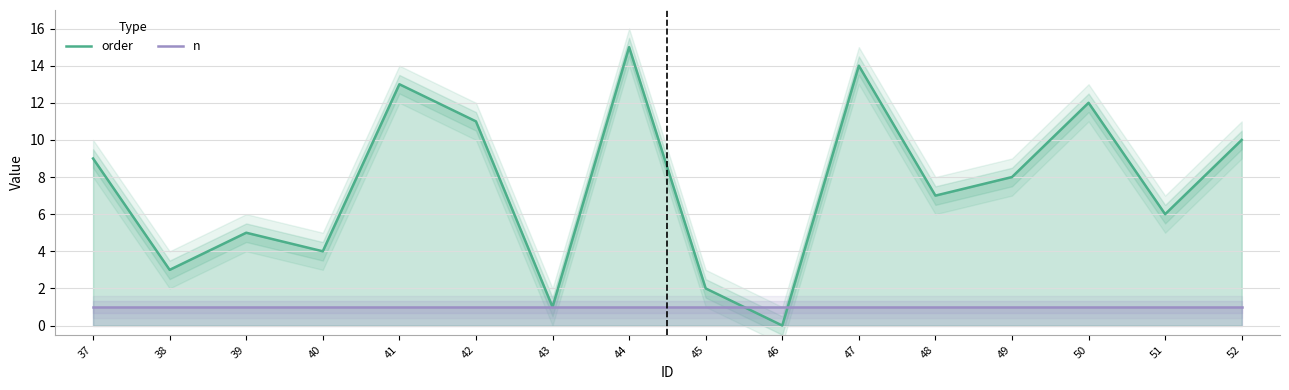

True or false: order has a value of 6 at 46.

False